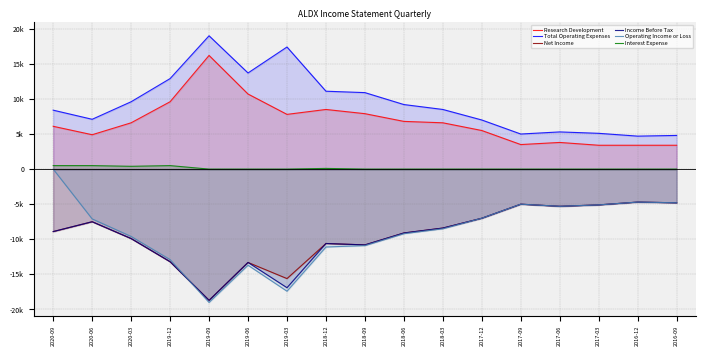

What is the difference between the second highest and second lowest values in the Net Income series?

10800